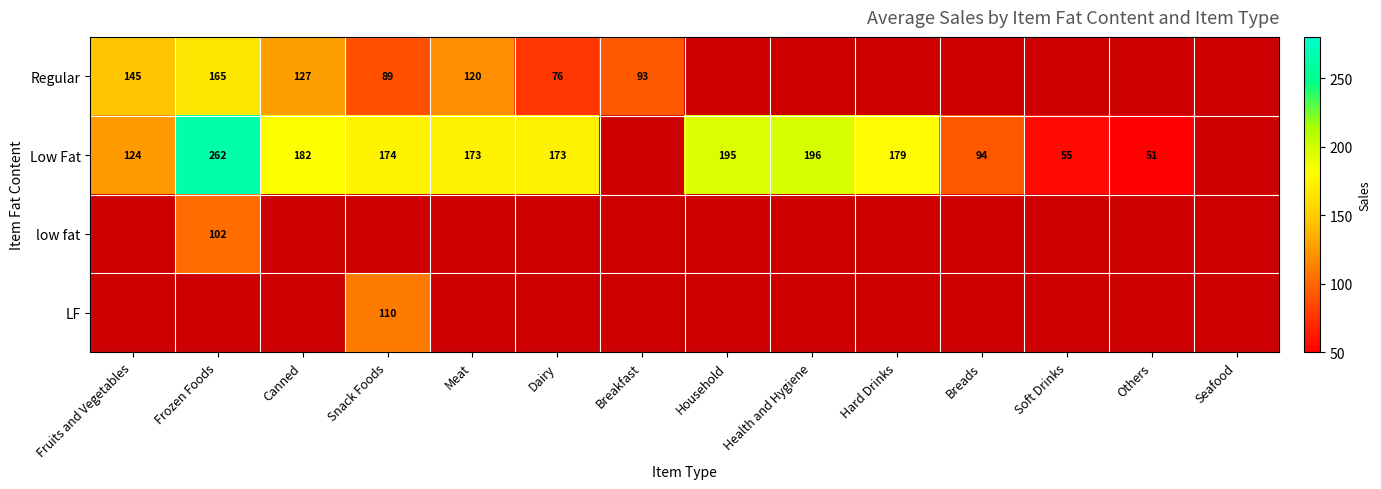

What is the smallest value displayed?

51.0